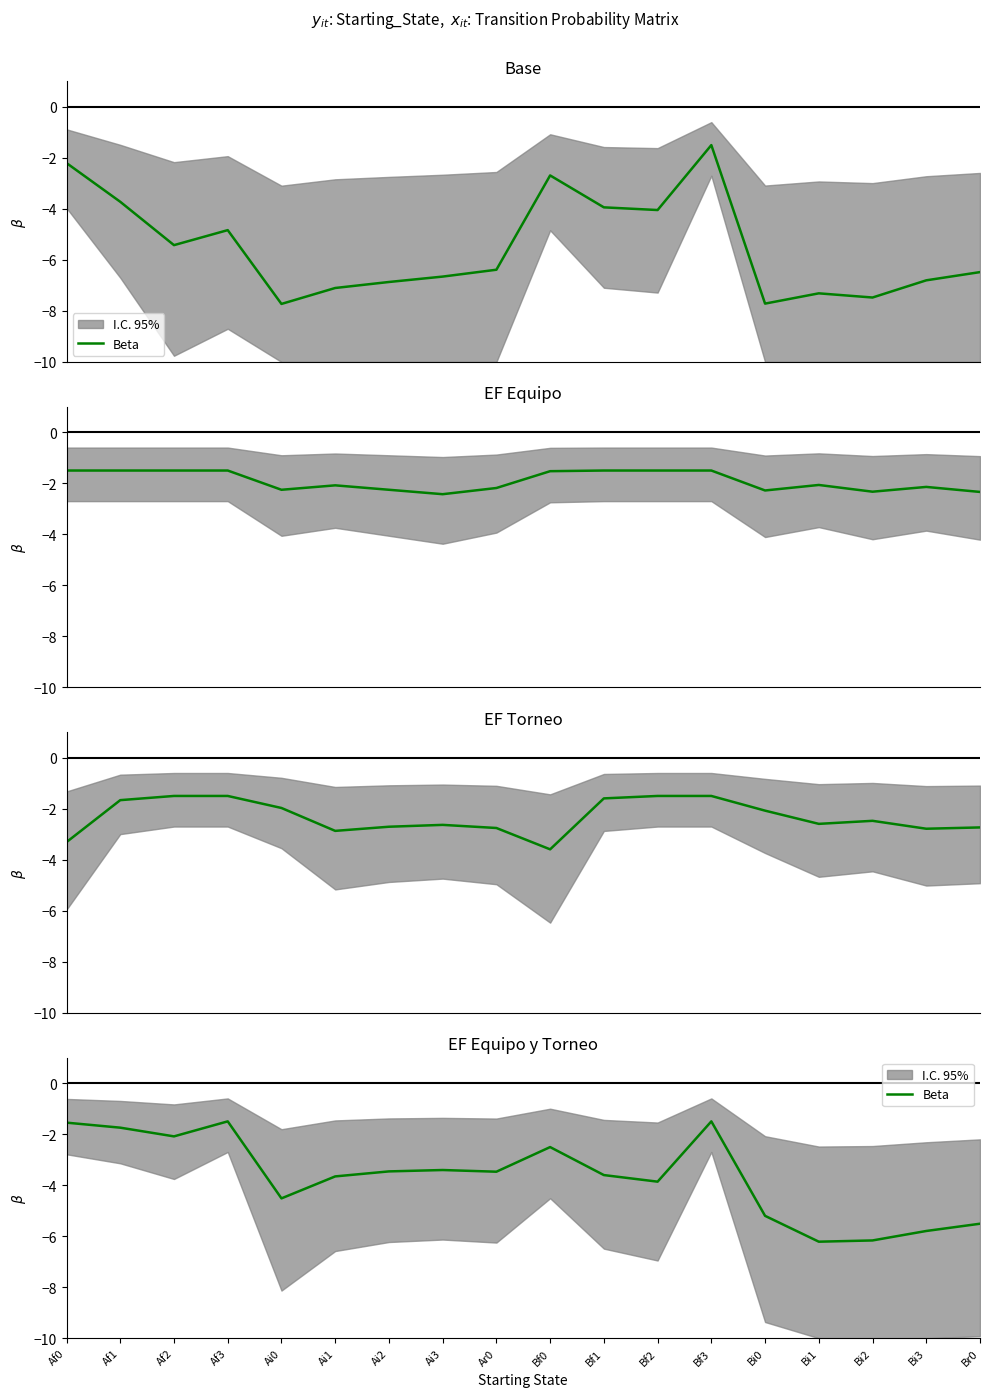

What is the difference between the values at Ai2 and Bf1?

0.1